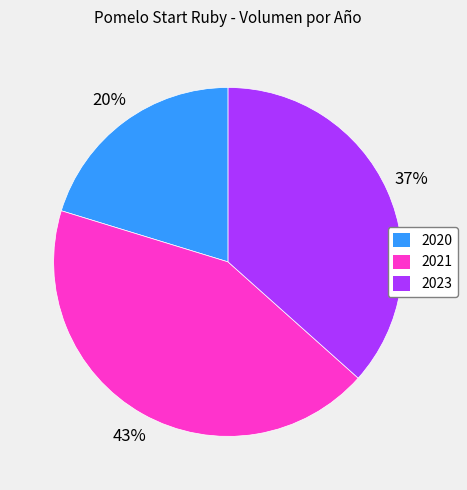

Count the number of slices in the pie.

3